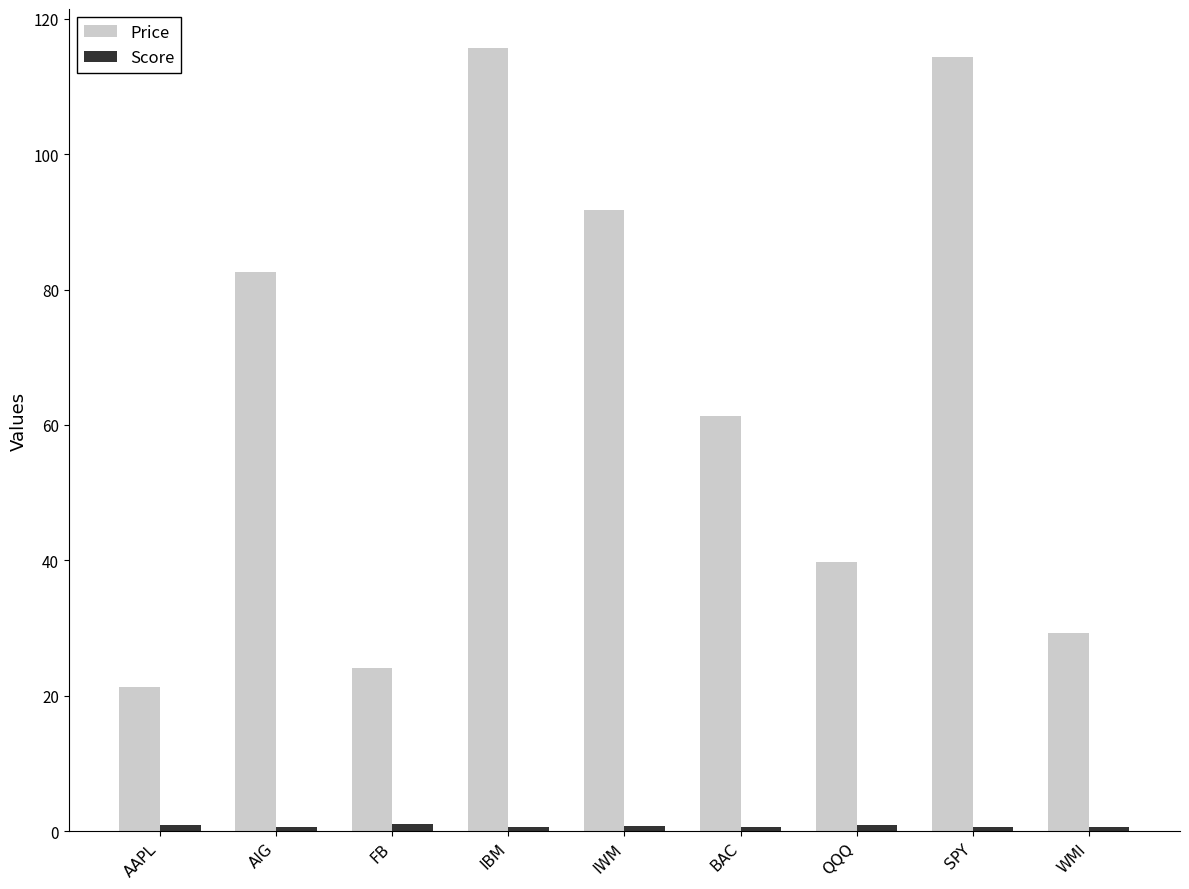

What is the greatest value displayed?

115.7